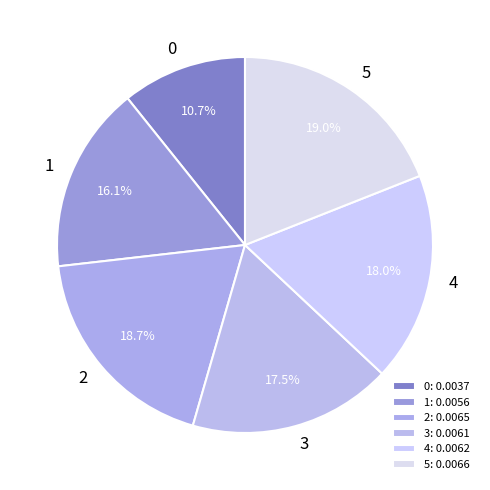

Count the number of slices in the pie.

6